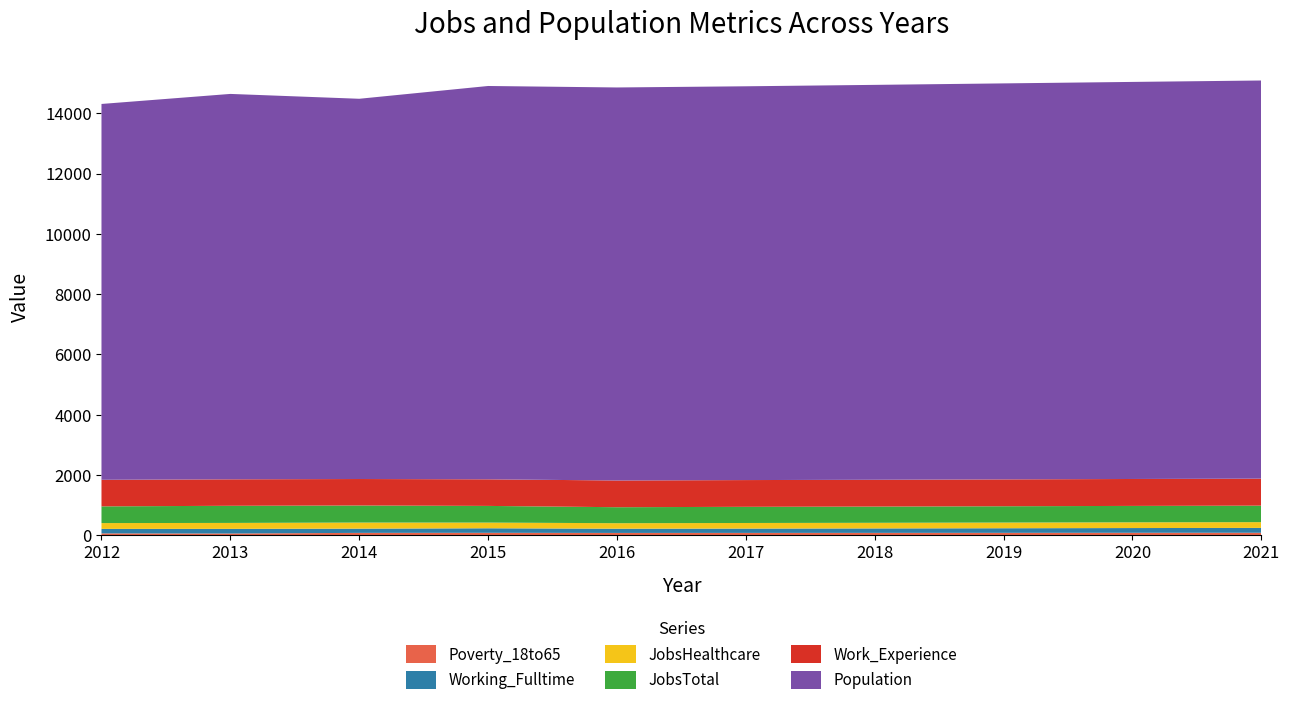

Reading left to right, transcribe all the data shown in this chart.

JobsTotal: 554	568	566	553	530	536	538	541	544	547
JobsHealthcare: 193	197	201	188	182	185	186	188	190	191
Work_Experience: 881	878	878	882	886	887	889	891	893	895
Working_Fulltime: 149	154	141	151	141	144	148	153	157	161
Poverty_18to65: 67	63	84	86	82	83	84	85	87	88
Population: 12463	12780	12609	13043	13033	13058	13095	13131	13167	13203